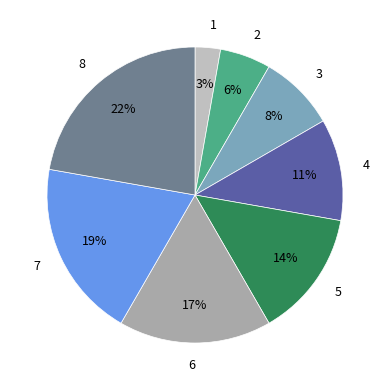

Do 4 and 6 together represent more than half of the pie?

No